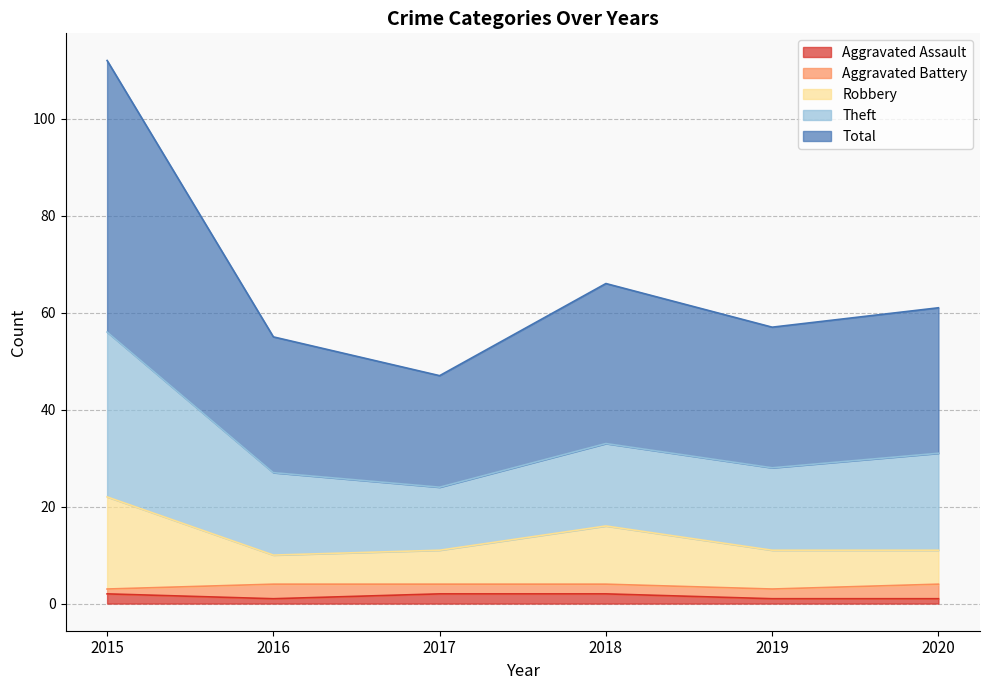

What is the sum of the Aggravated Assault values at 2016 and 2018?

3